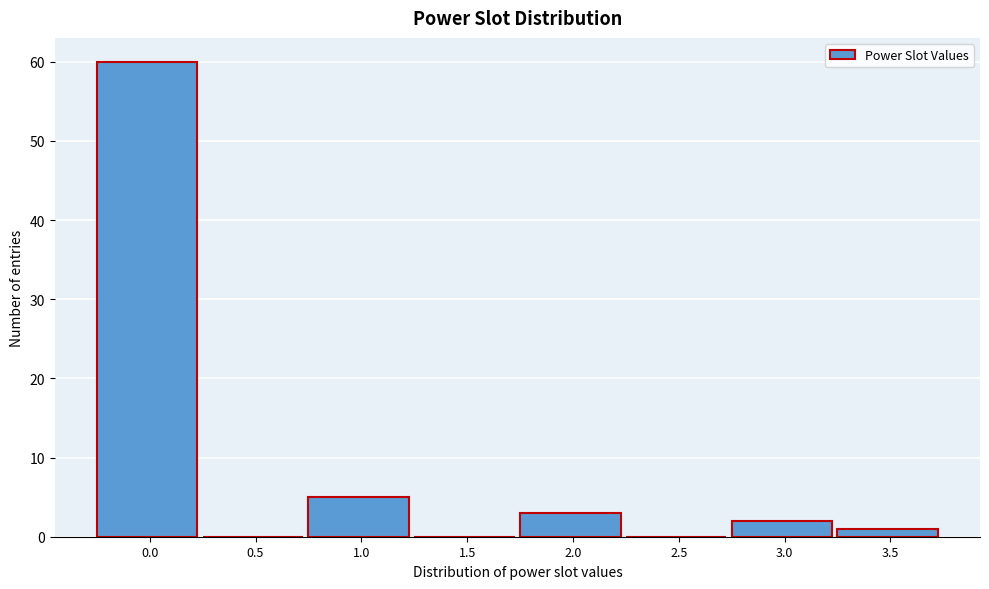

Reading left to right, list all the values displayed in this chart.

0.0=60	0.5=0	1.0=5	1.5=0	2.0=3	2.5=0	3.0=2	3.5=1